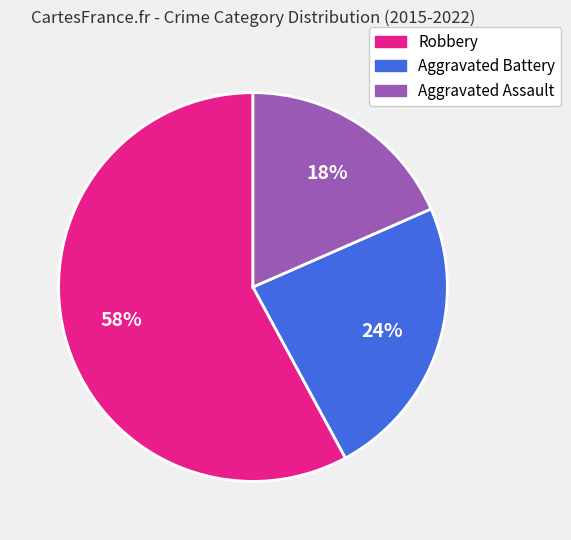

Count the number of slices in the pie.

3